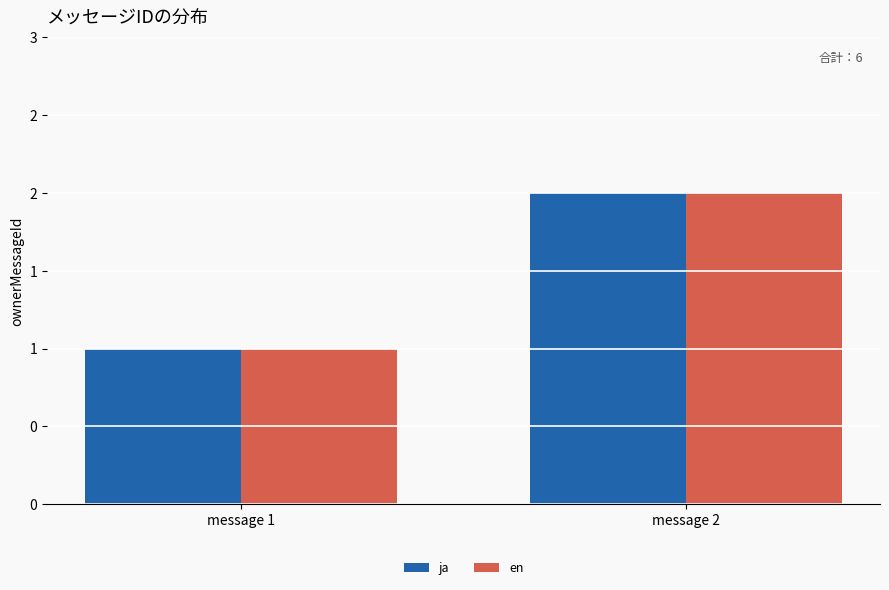

List the labels in order of ja value, largest first.

message 2, message 1